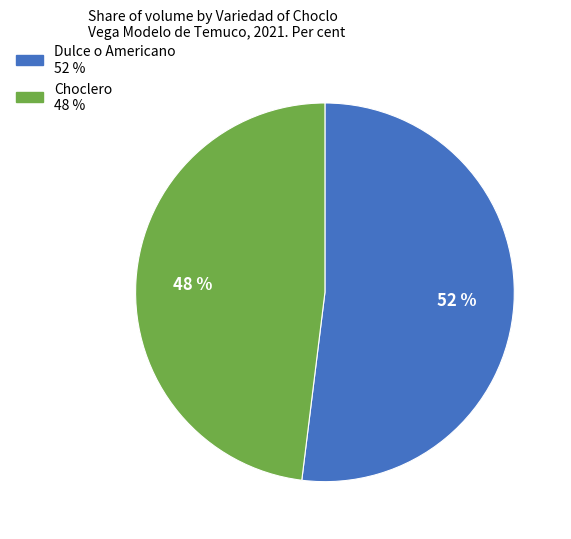

How many slices are in this pie chart?

2